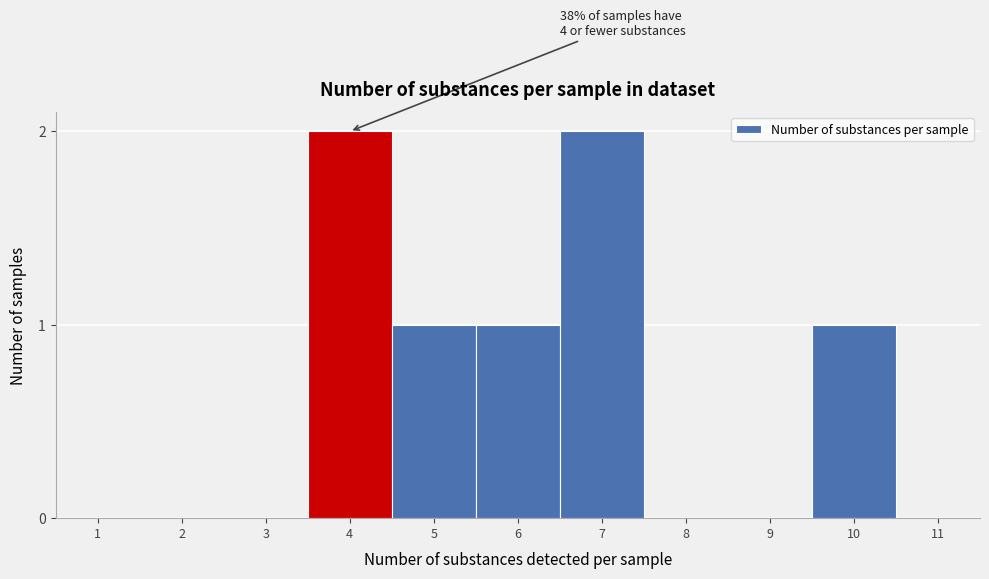

Reading left to right, transcribe all the data shown in this chart.

1=0	2=0	3=0	4=2	5=1	6=1	7=2	8=0	9=0	10=1	11=0